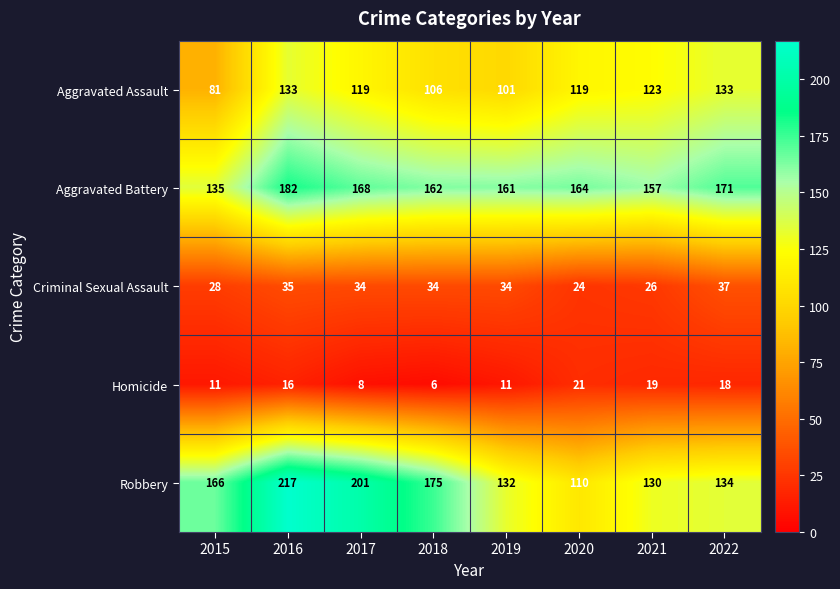

Count the number of categories in the chart.

8